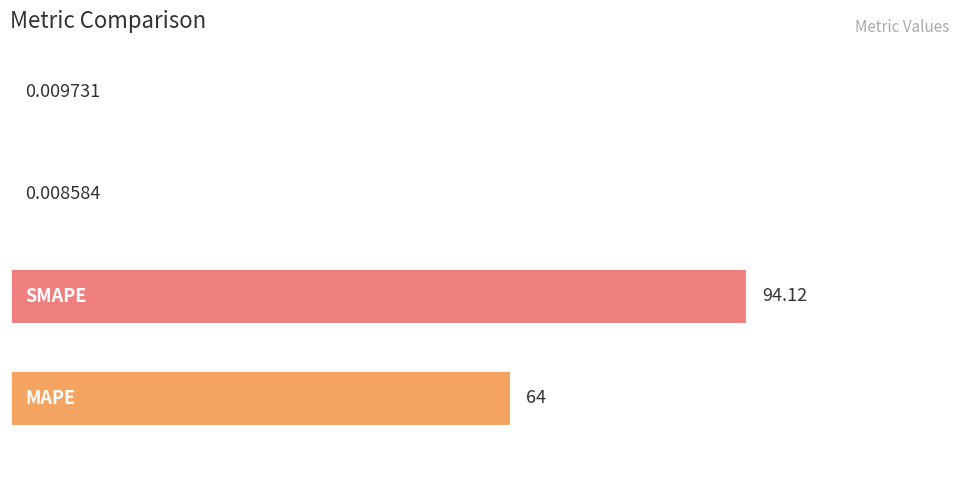

What is the sum of all values?

158.1